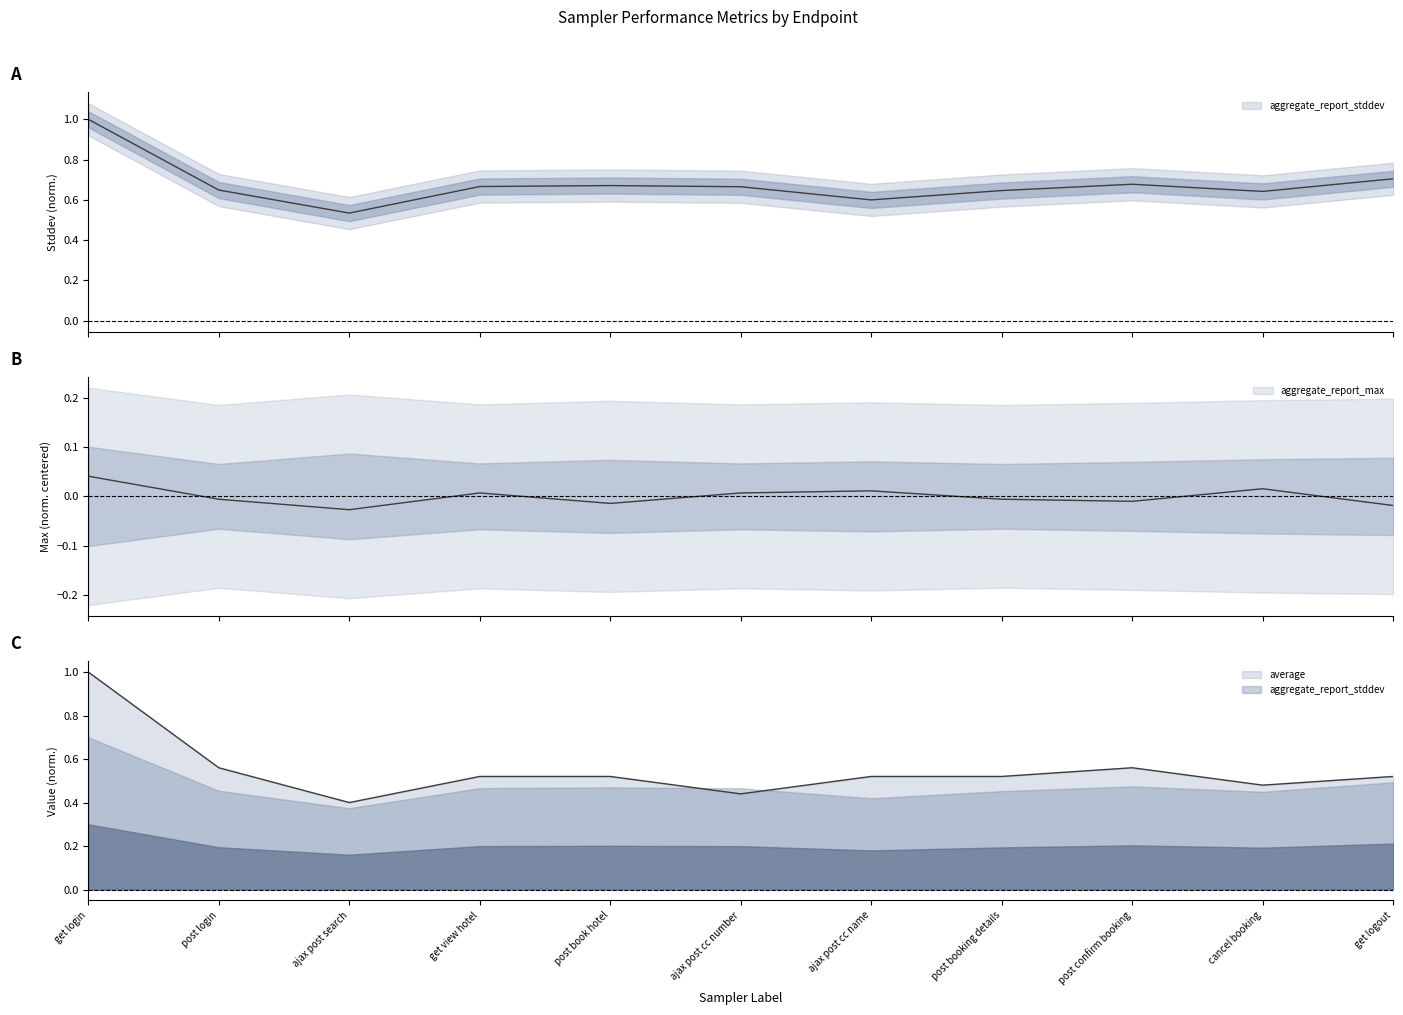

At which category does aggregate_report_stddev reach its first local peak?

post book hotel